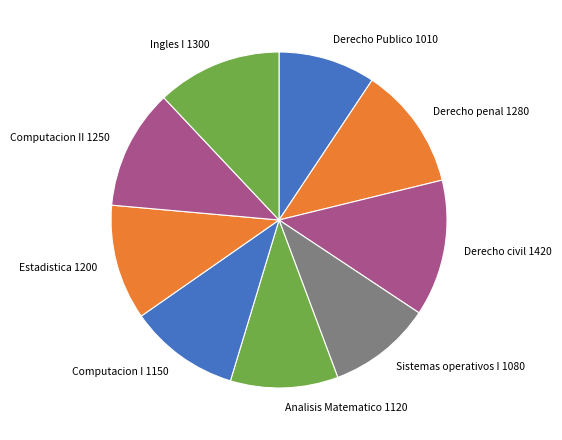

Which has a higher value, Derecho penal or Sistemas operativos I?

Derecho penal